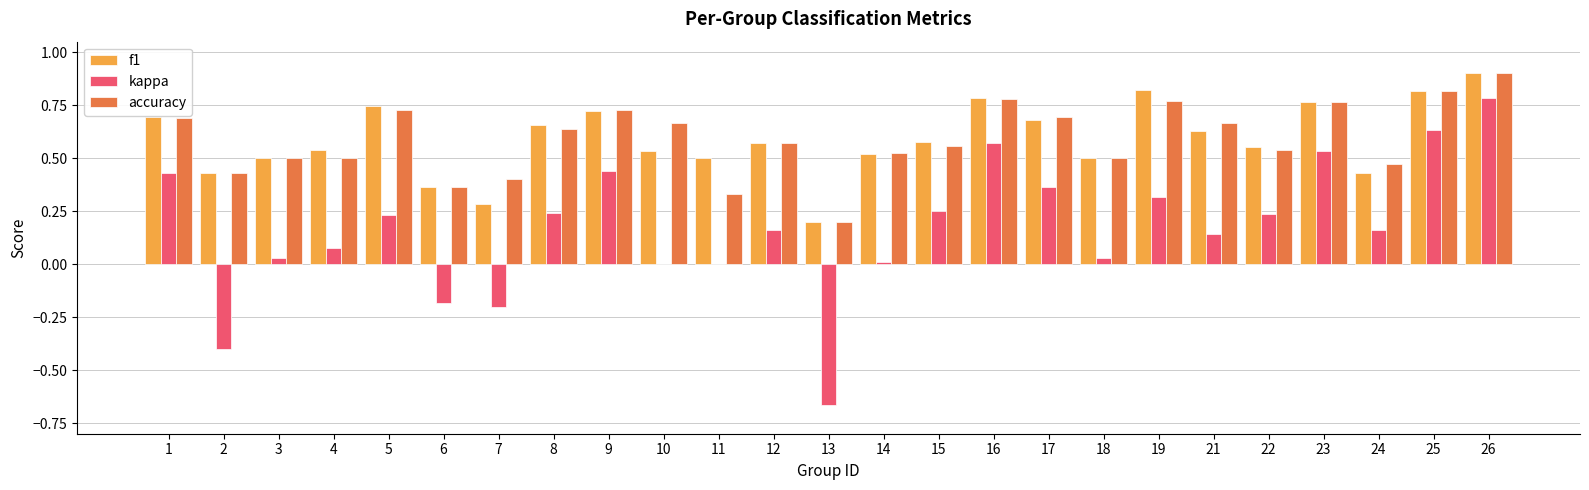

What is the sum of all accuracy values?

14.7